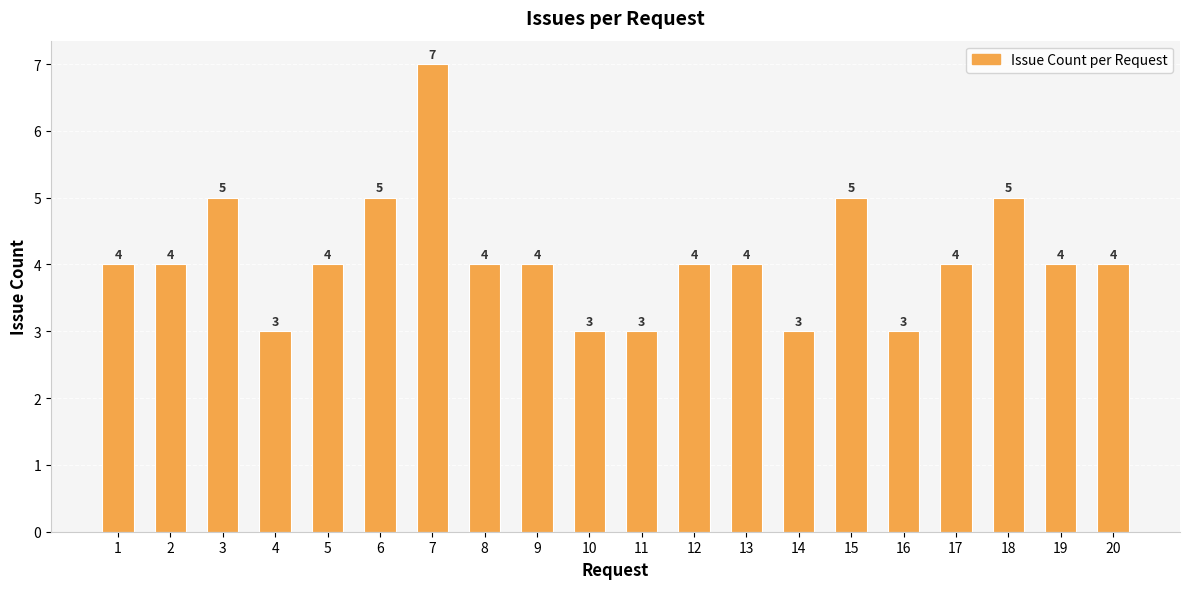

Reading left to right, transcribe all the data shown in this chart.

1=4	2=4	3=5	4=3	5=4	6=5	7=7	8=4	9=4	10=3	11=3	12=4	13=4	14=3	15=5	16=3	17=4	18=5	19=4	20=4